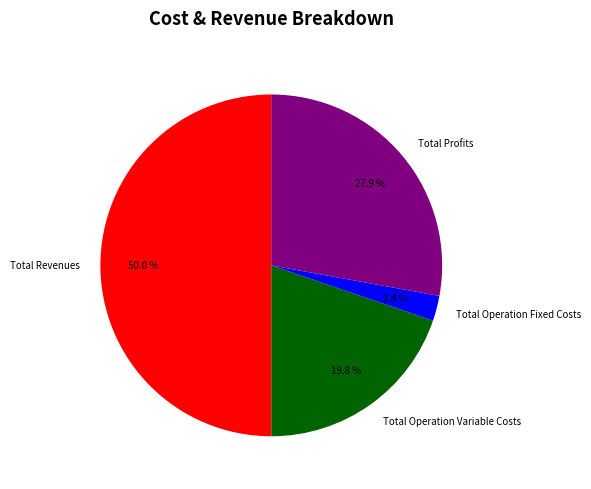

How many slices are in this pie chart?

4